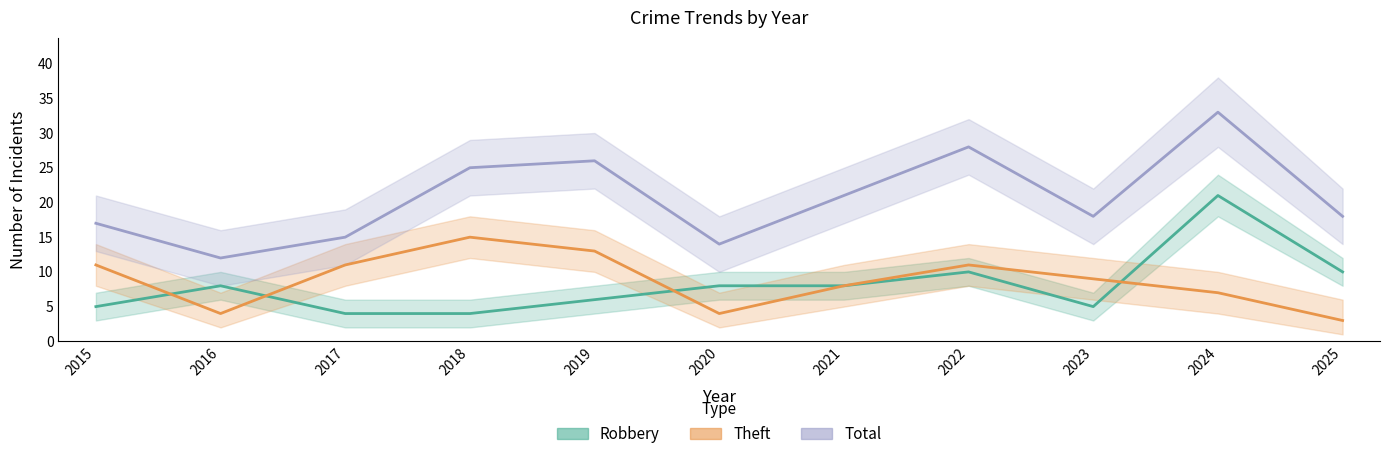

What is the sum of all Robbery values?

89